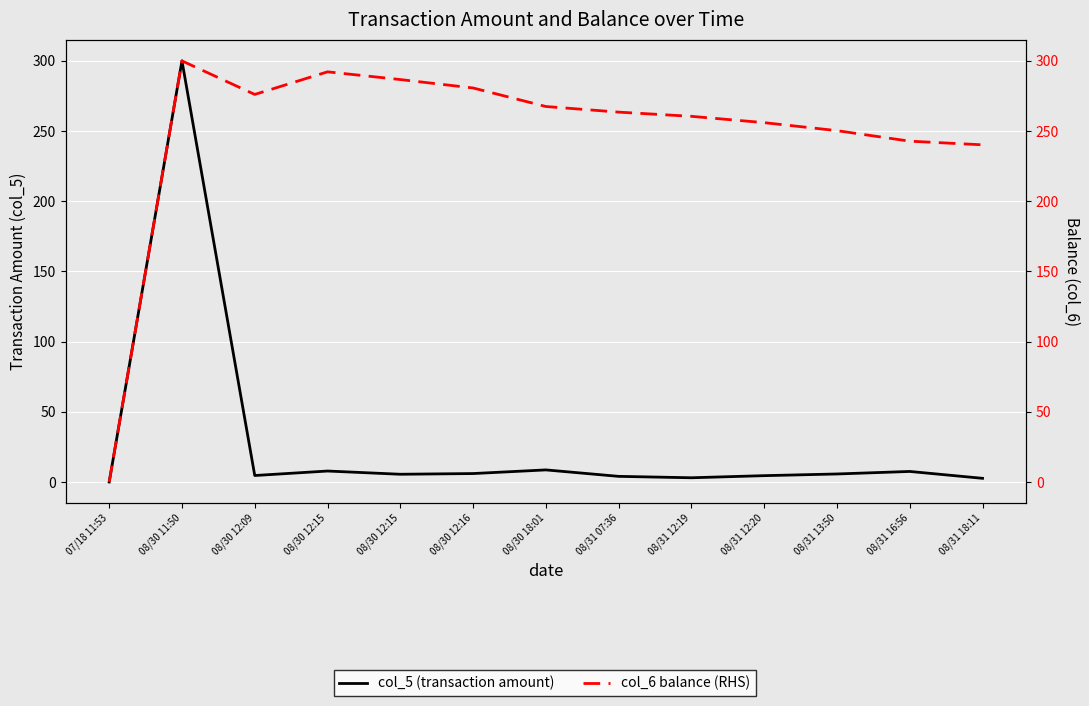

What is the difference between the maximum and minimum values in the col_6 balance (RHS) series?

300.0